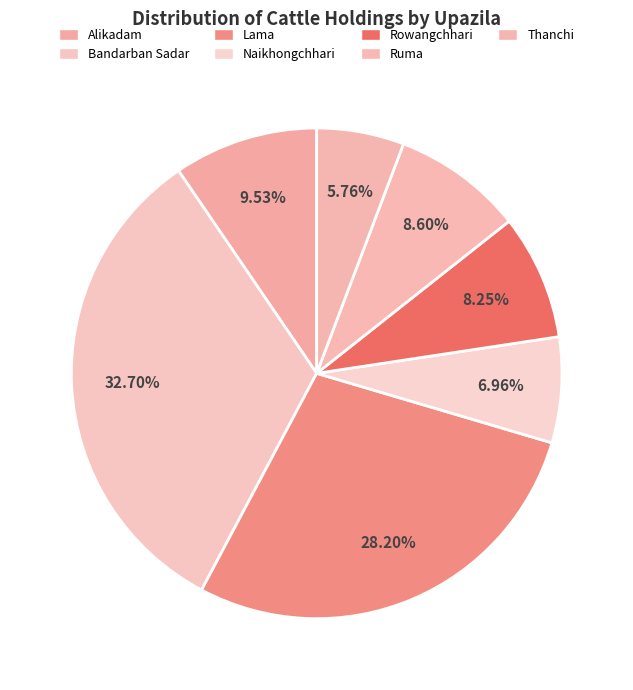

How many segments does this pie chart have?

7